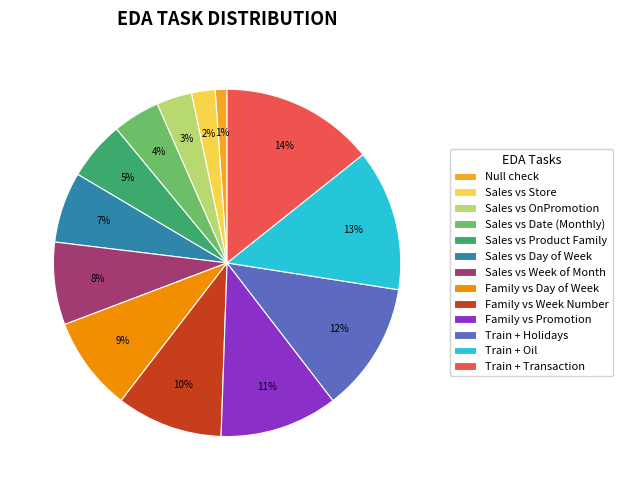

Which slice is the smallest?

Null check